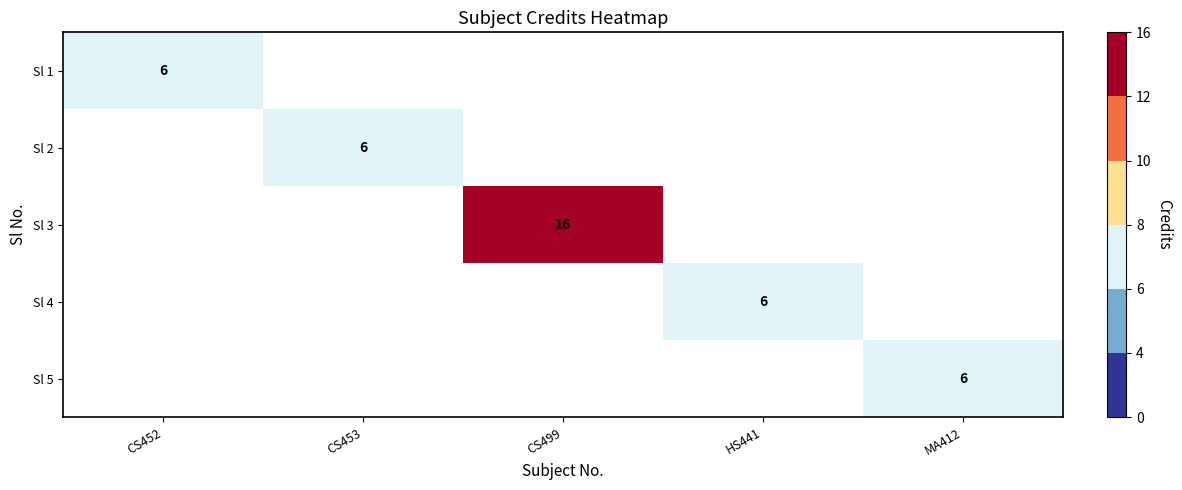

Between CS453 and CS452, which is larger?

CS452